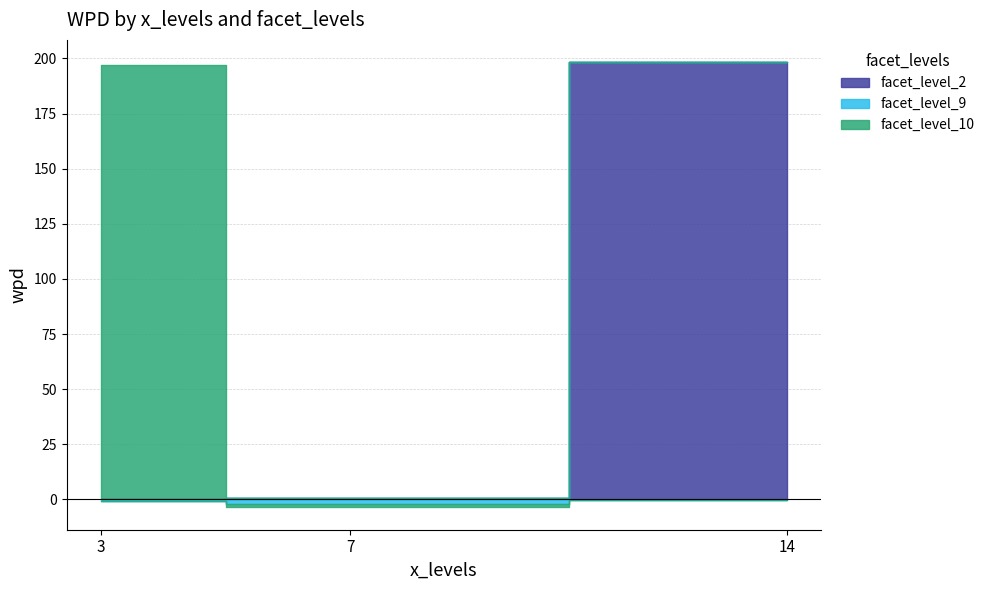

How many categories are shown in the chart?

3